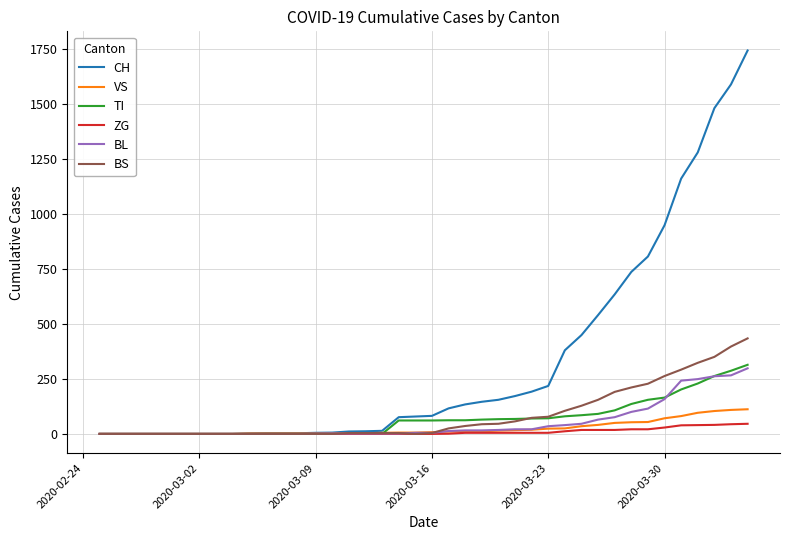

Count the number of data series in this chart.

6